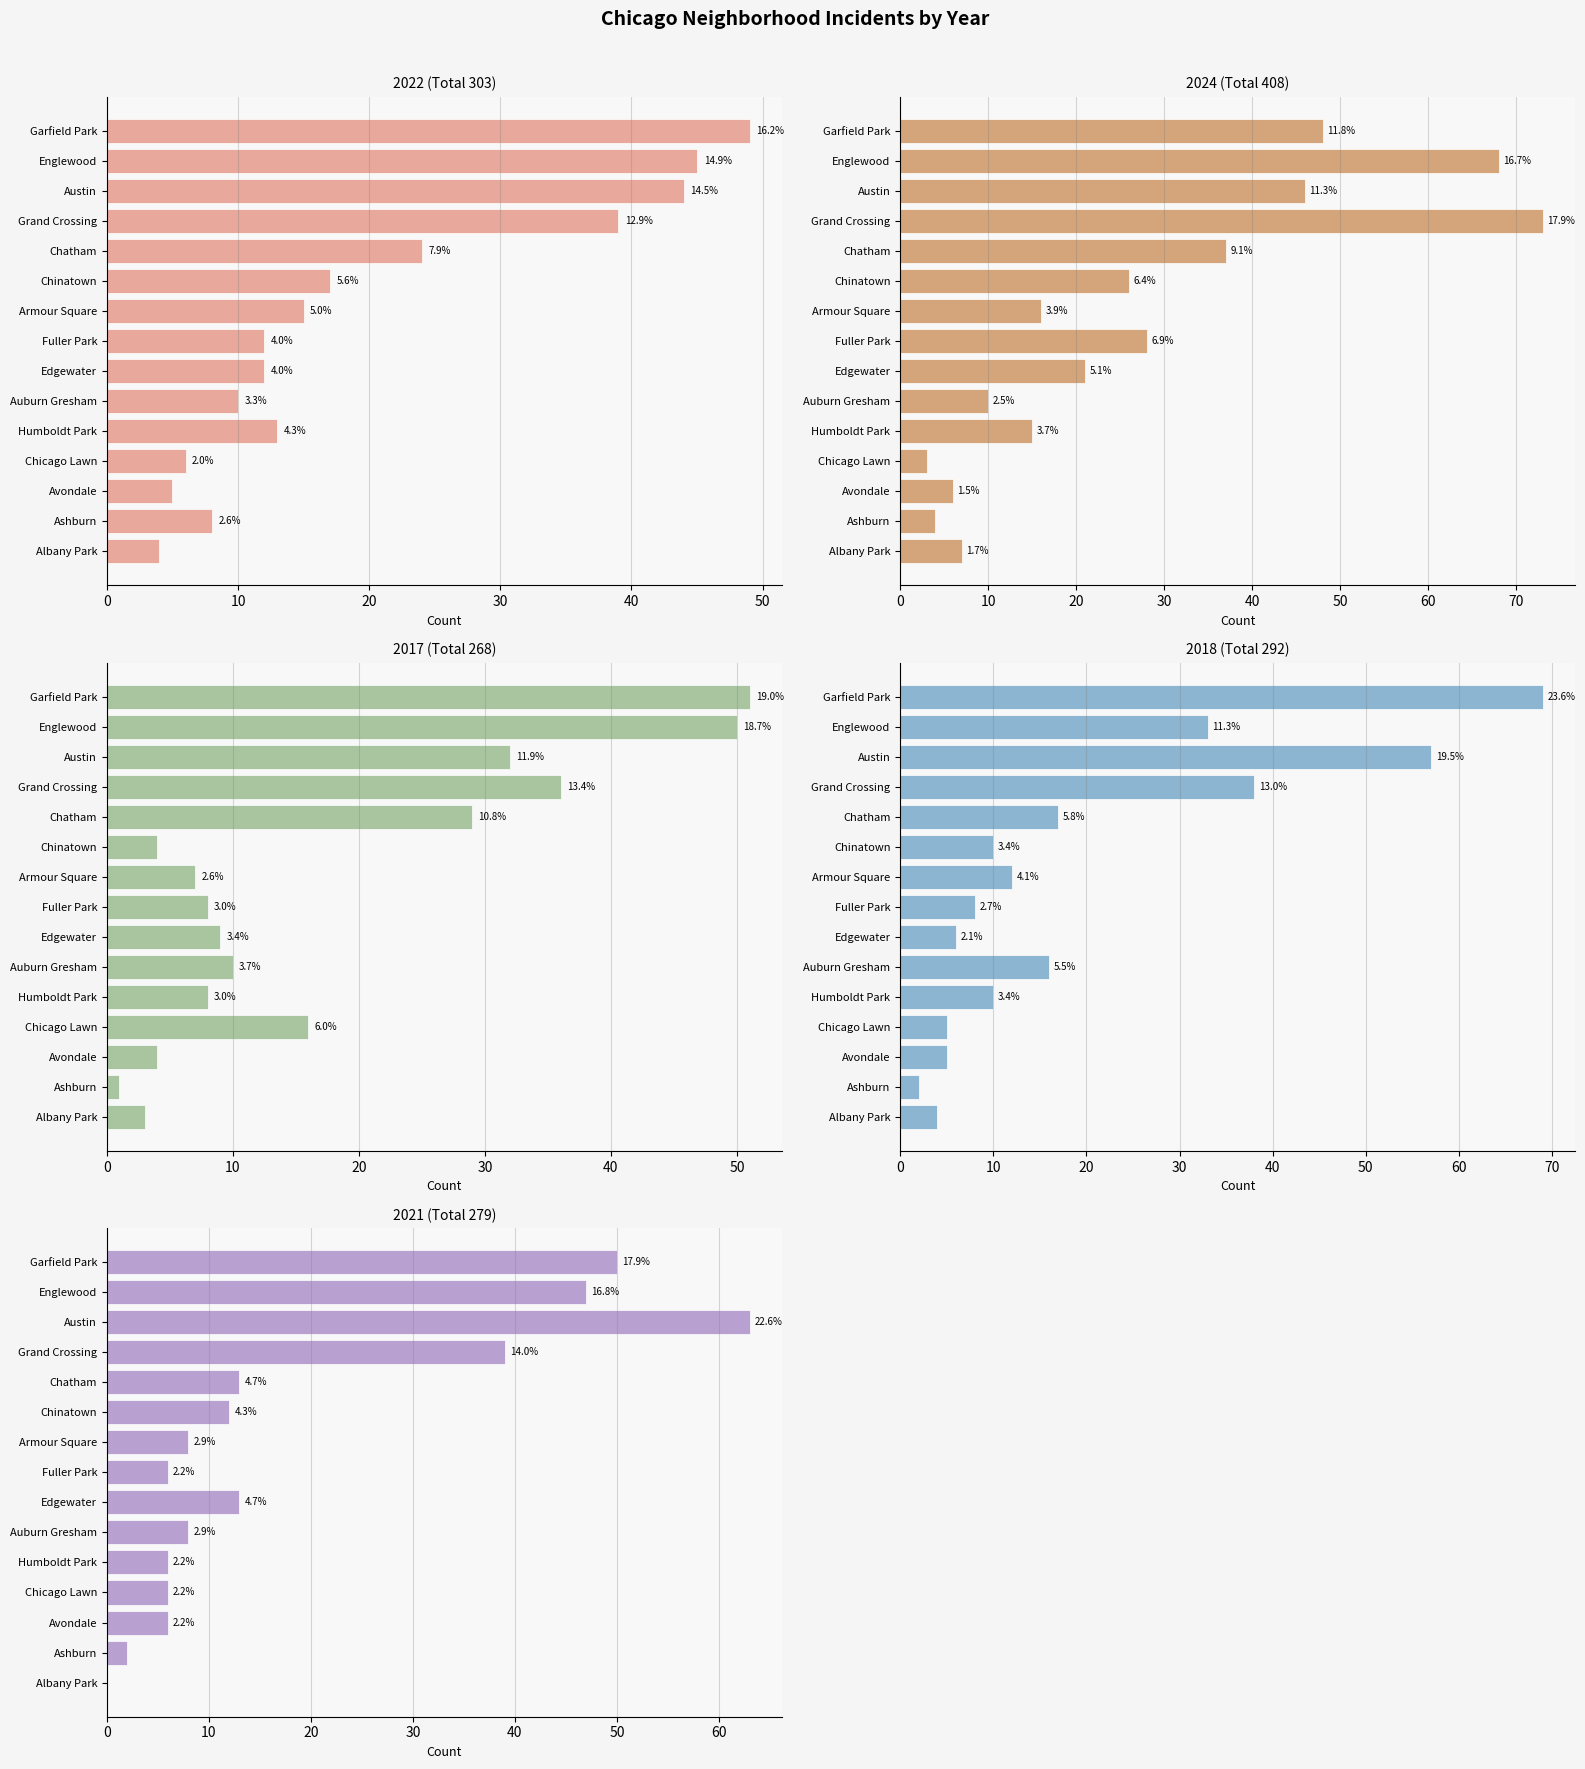

Which series has the widest spread of values?

2024